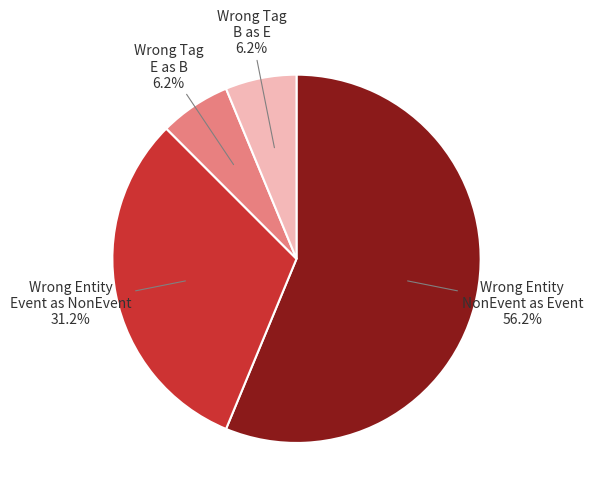

What is the majority slice?

Wrong Entity NonEvent as Event